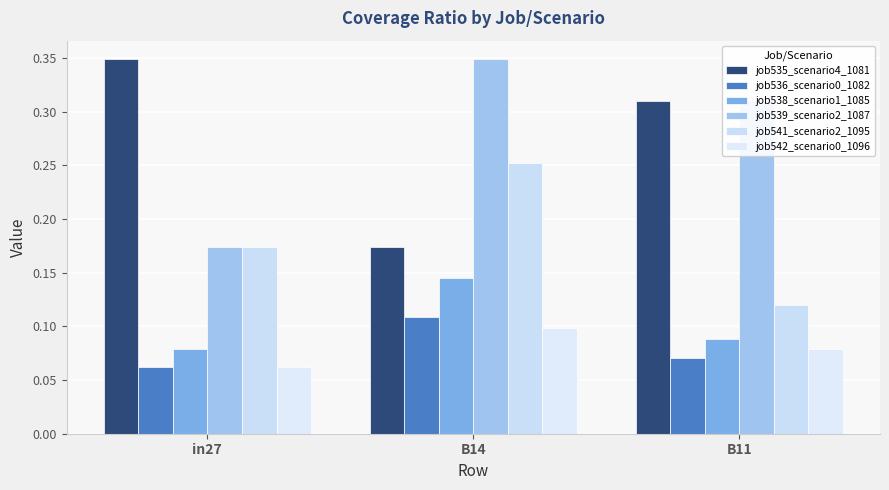

What is the label of the 2nd bar from the left?

B14